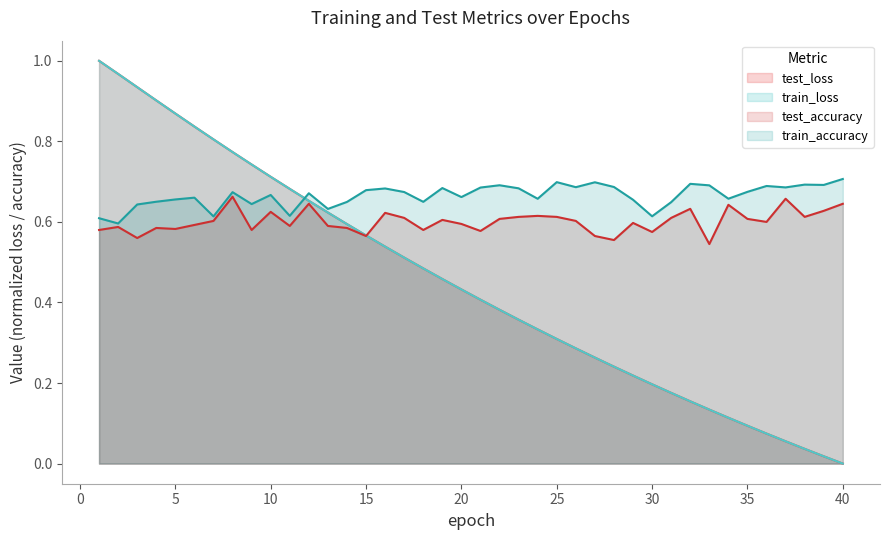

What is the spread (max minus min) of values at 4?

0.3